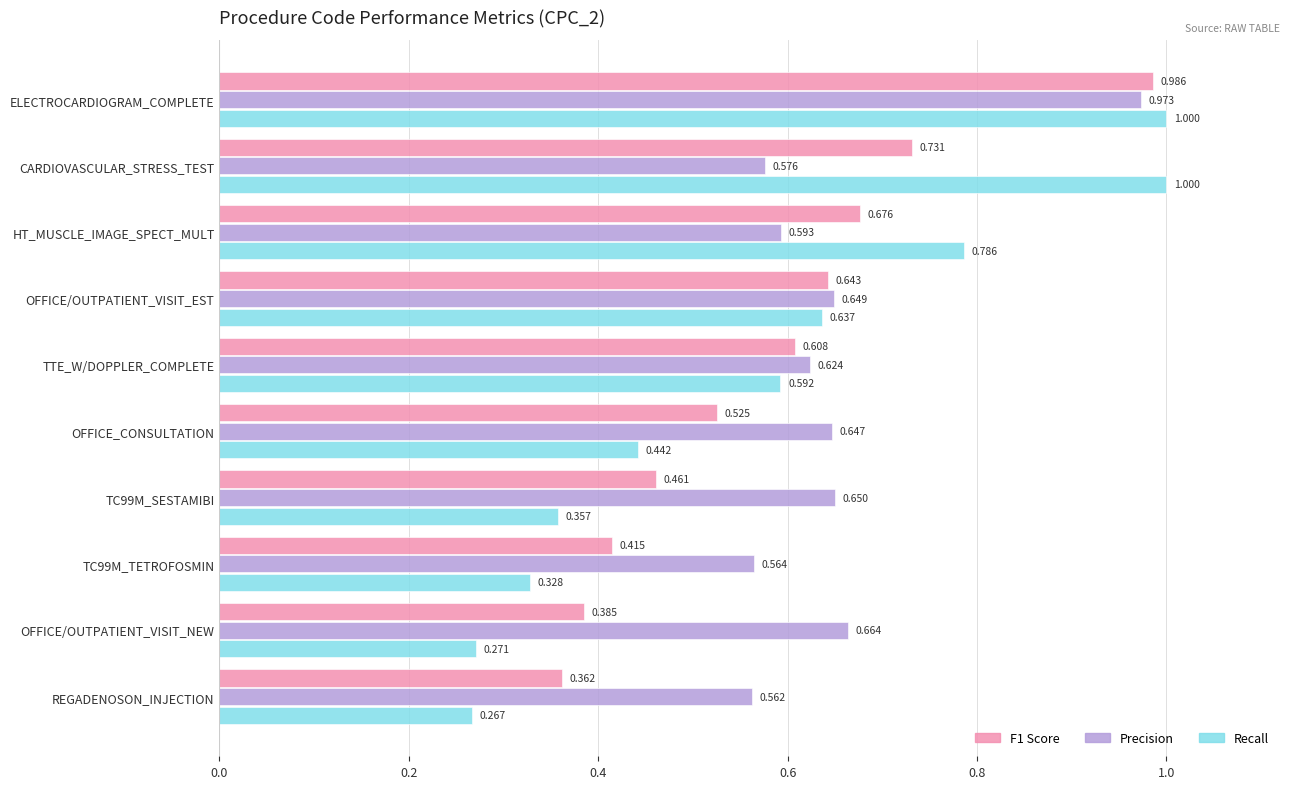

How many distinct data groups are displayed?

3